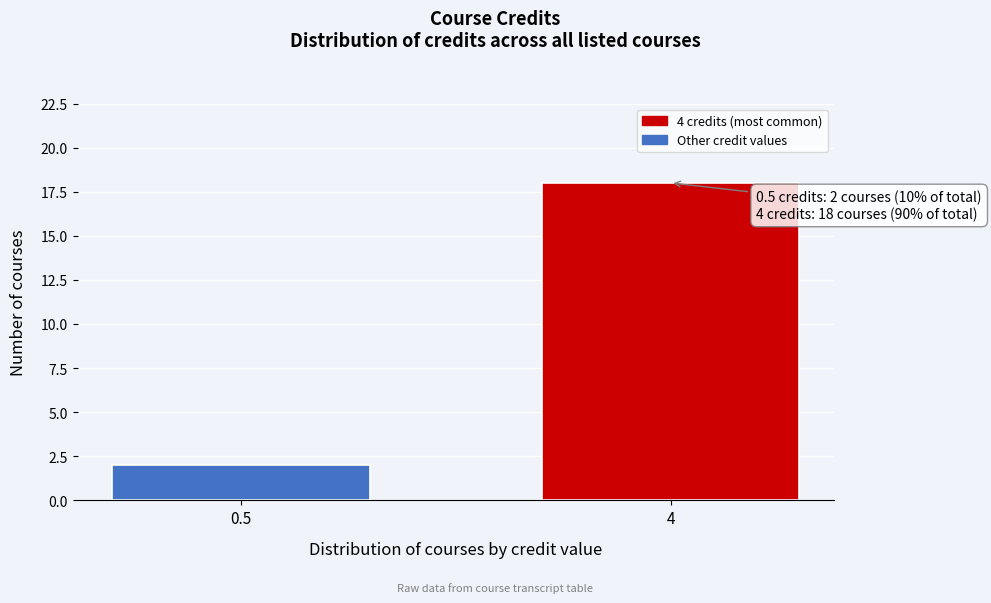

Reading right to left, transcribe all the data shown in this chart.

18	2